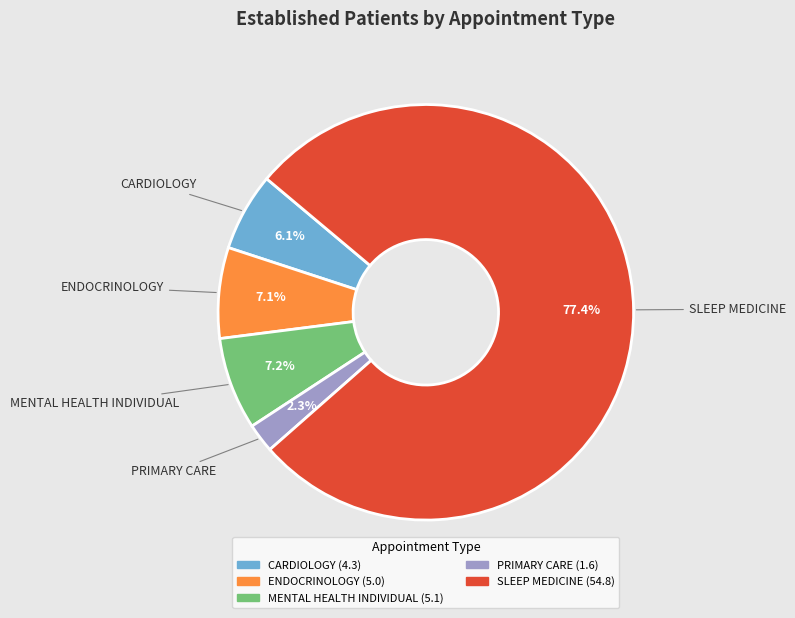

Which has a higher value, ENDOCRINOLOGY or SLEEP MEDICINE?

SLEEP MEDICINE